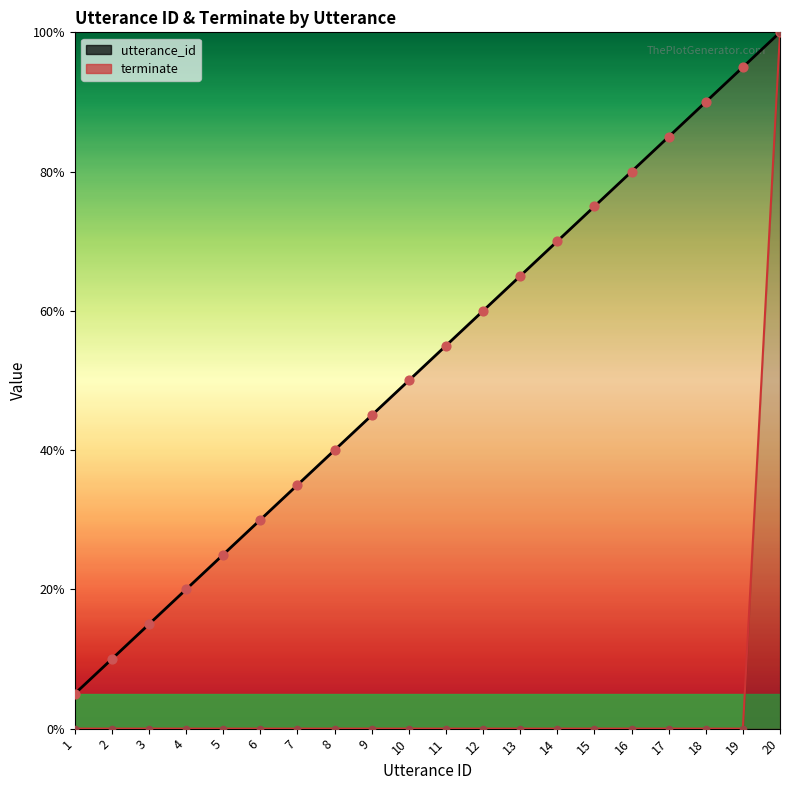

Which series reaches the maximum Y coordinate?

utterance_id (line)